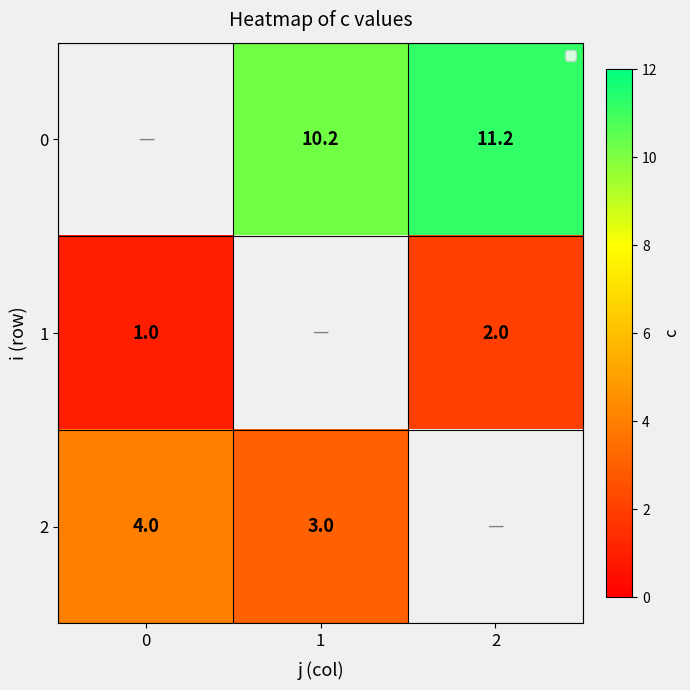

Is it true that 2 equals 6.5 at 0?

False